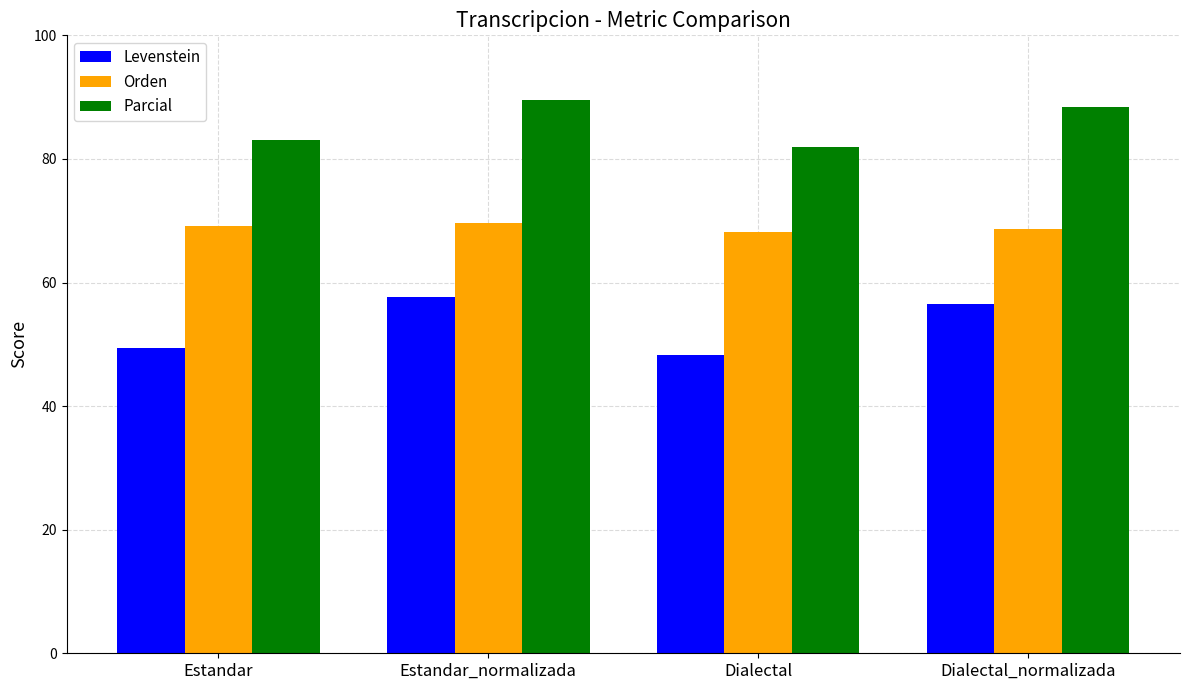

What is the difference between the Levenstein values at Dialectal and Dialectal_normalizada?

8.2